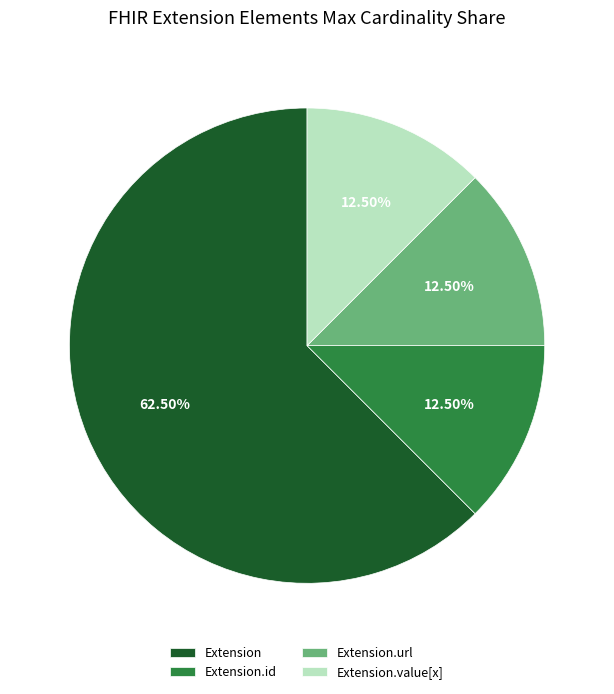

How many segments does this pie chart have?

4